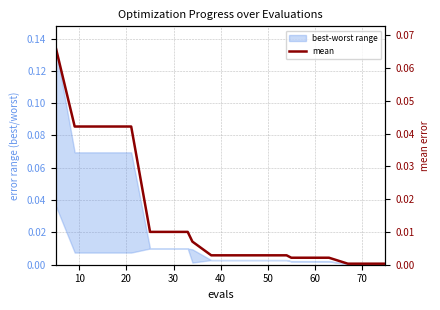

How many data points does each series have?

20